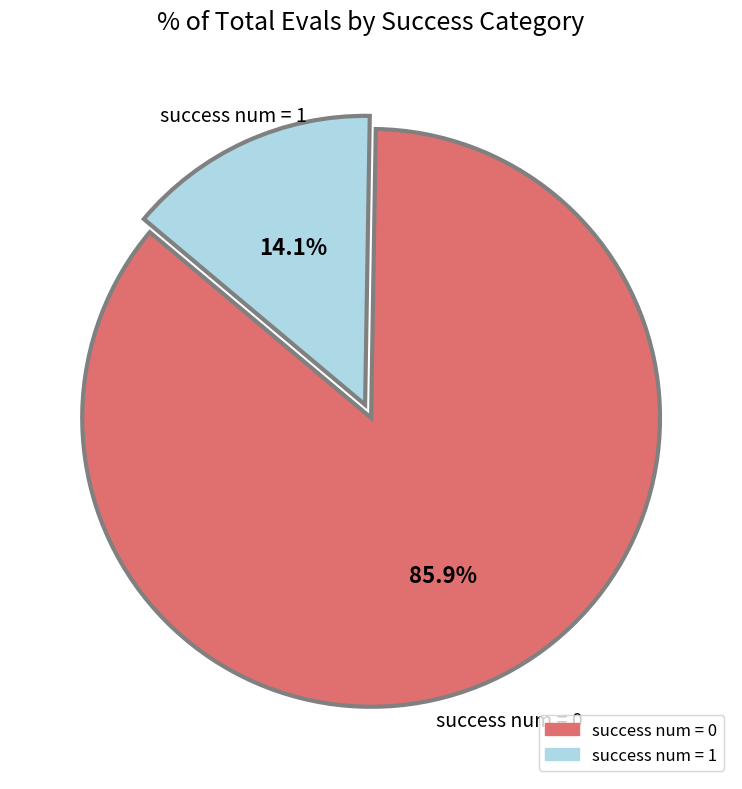

Is there a majority slice in this chart?

Yes